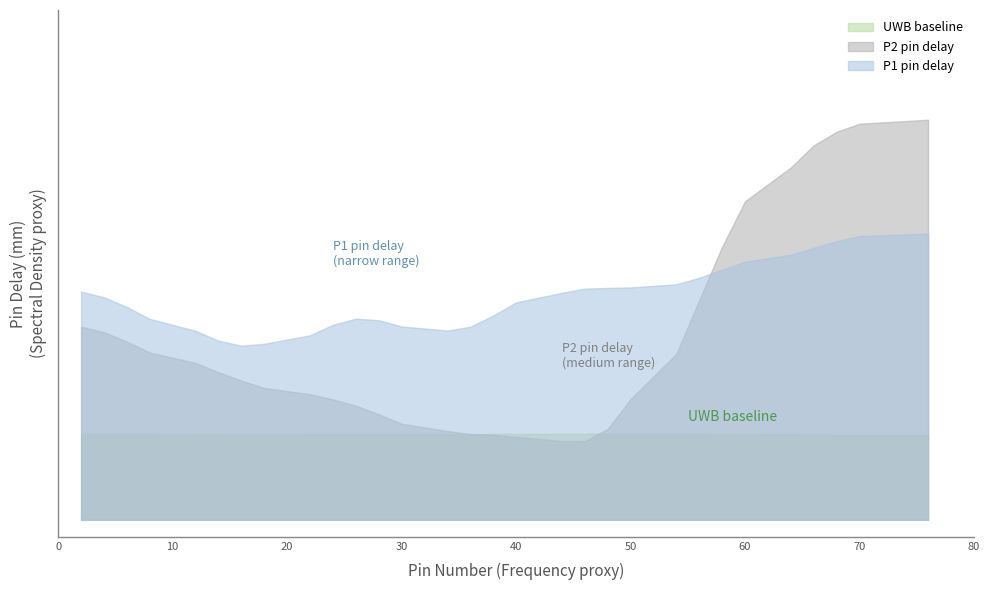

What is the spread (max minus min) of values at 46?

14.1